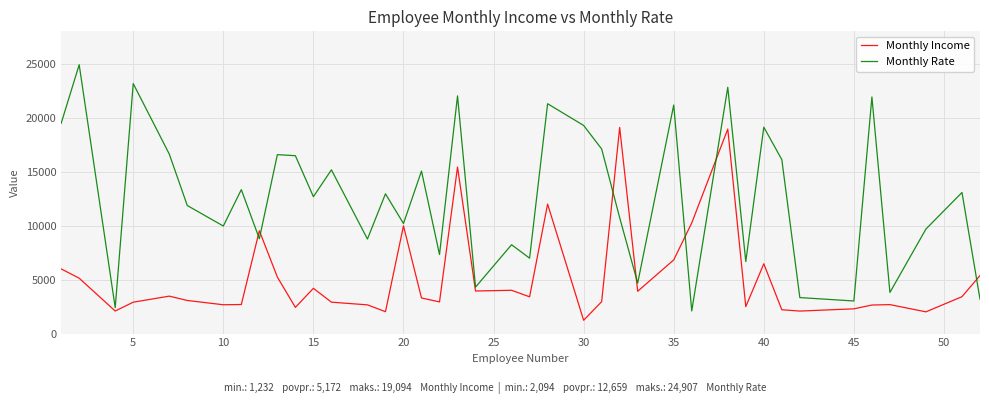

Rank the series by their average value, from highest to lowest.

Monthly Rate, Monthly Income